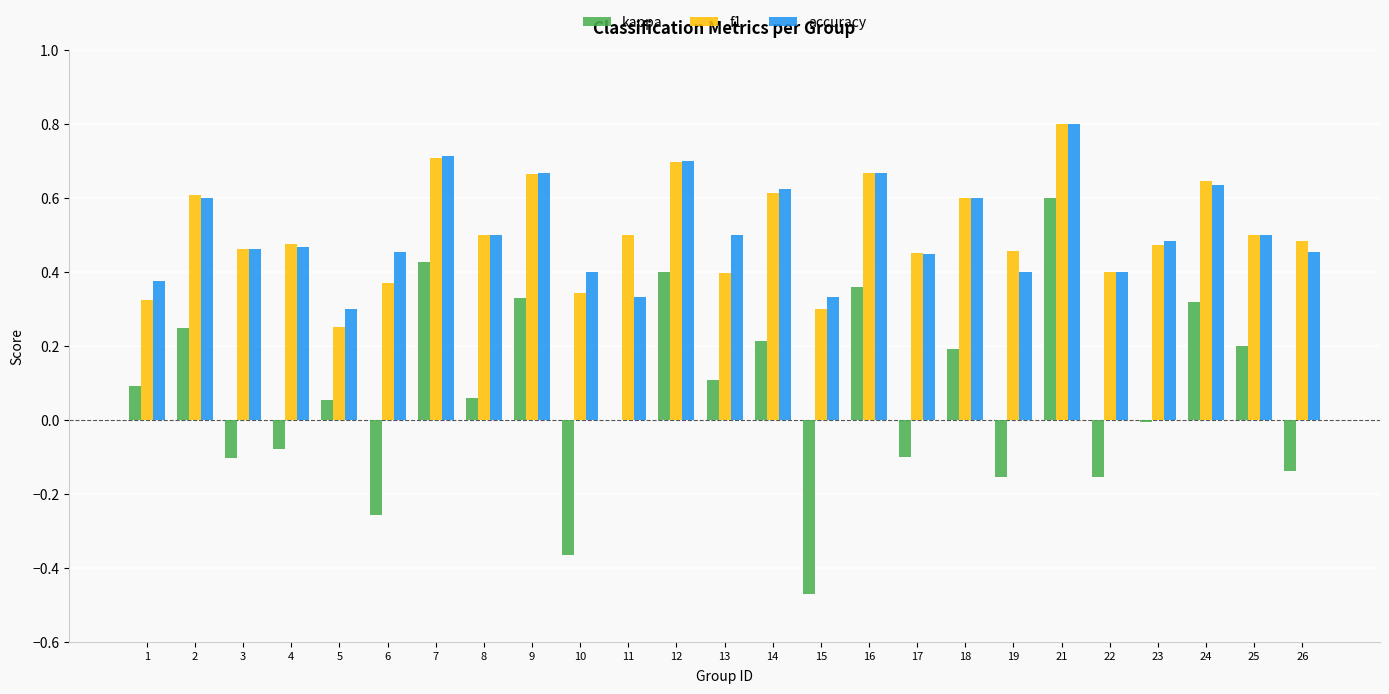

The value of accuracy at 6 is 0.5. True or false?

True